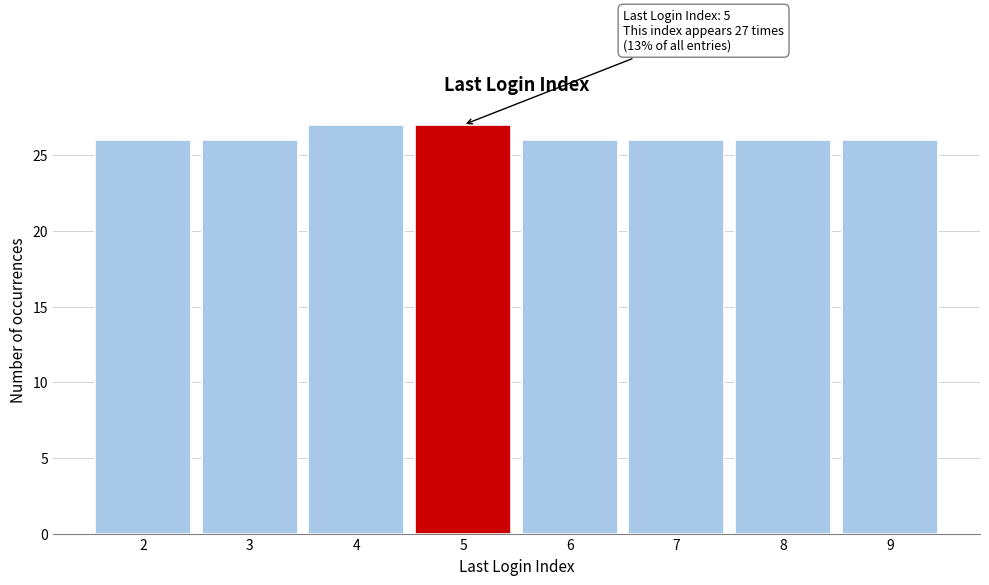

Reading right to left, list all the values displayed in this chart.

26	26	26	26	27	27	26	26